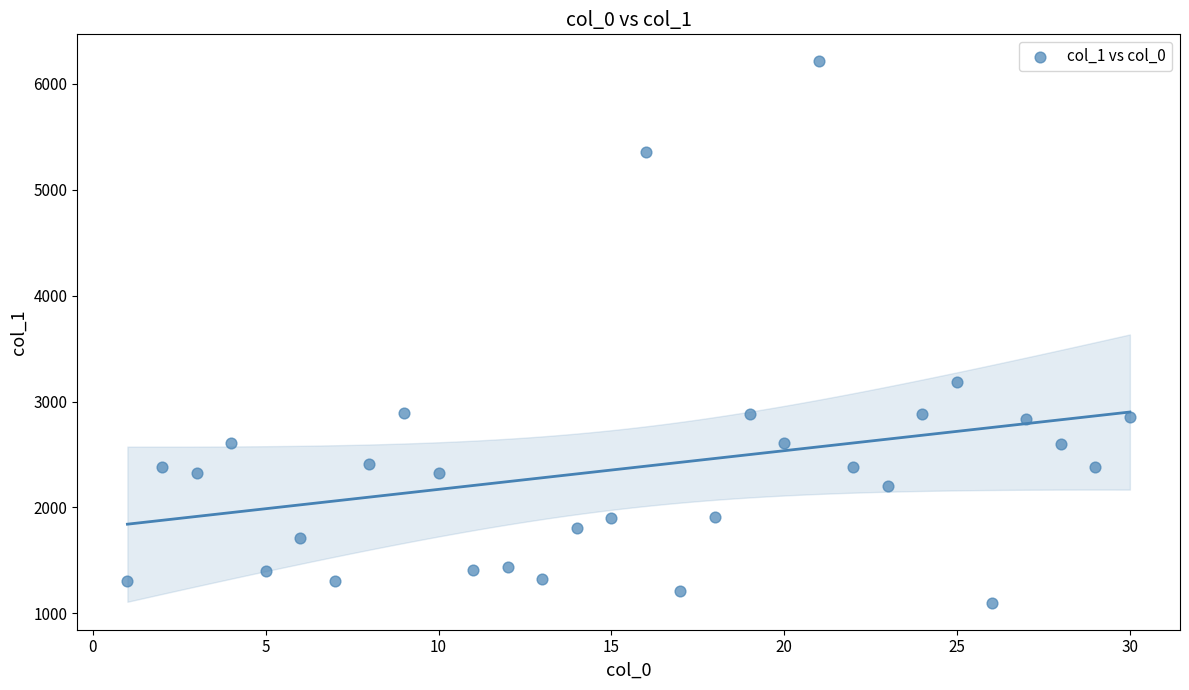

What Y value in the scatter plot is closest to 3657?

3189